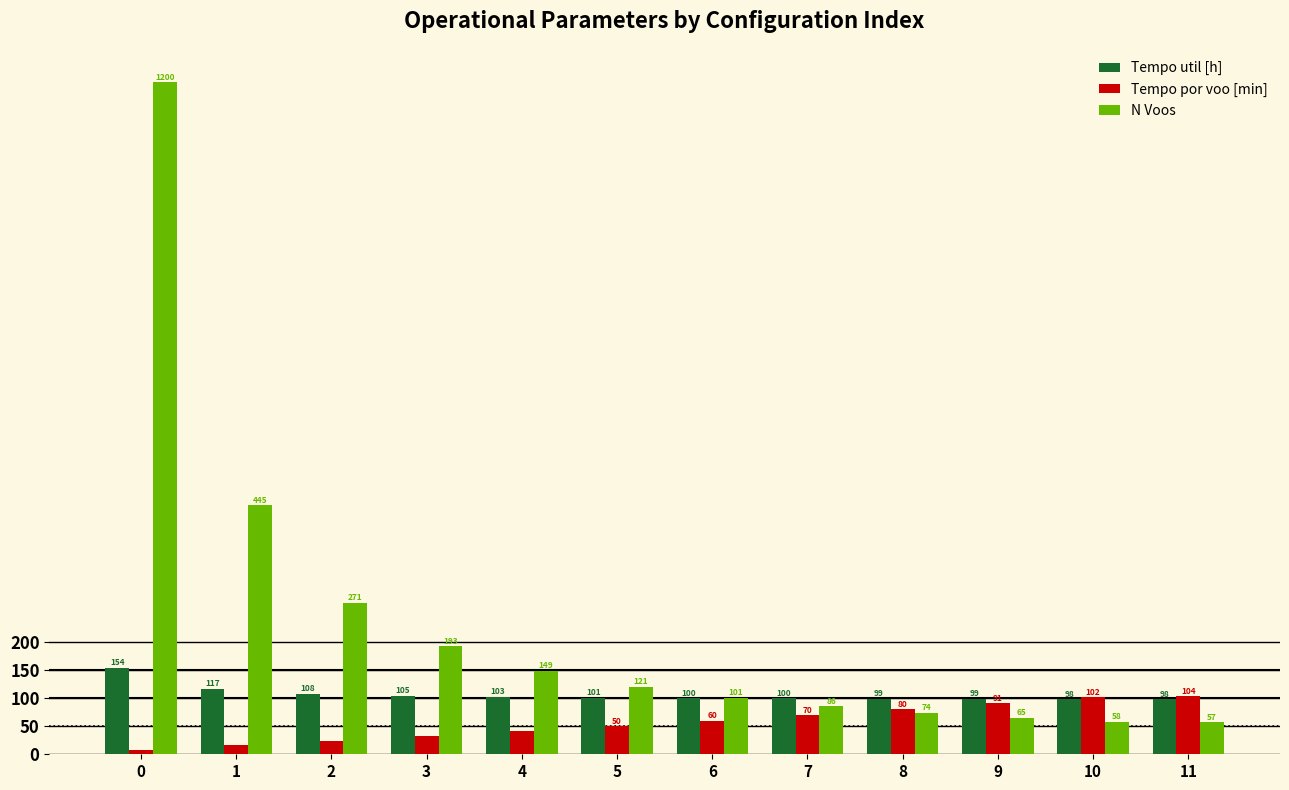

Which series has the largest total across all categories?

N Voos